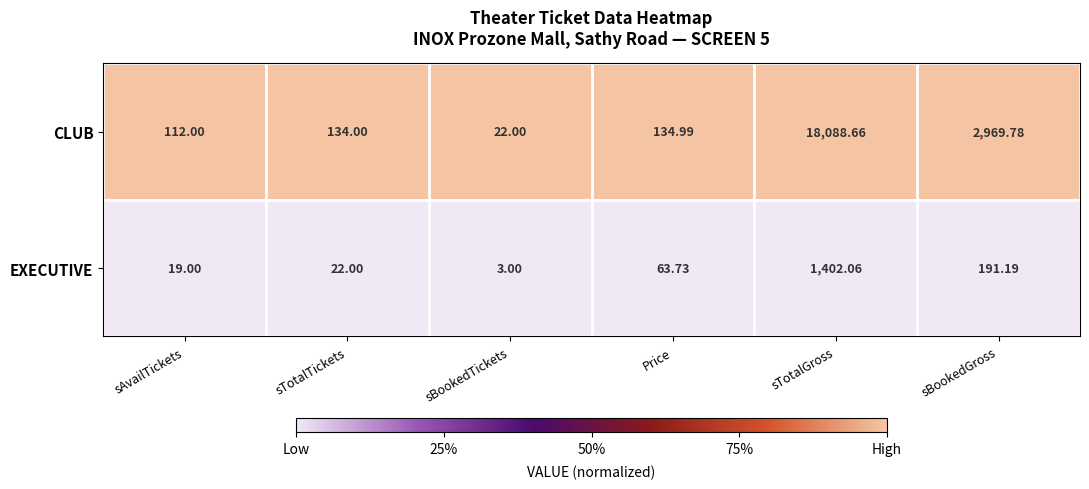

Rank the series by their average value, from highest to lowest.

CLUB, EXECUTIVE